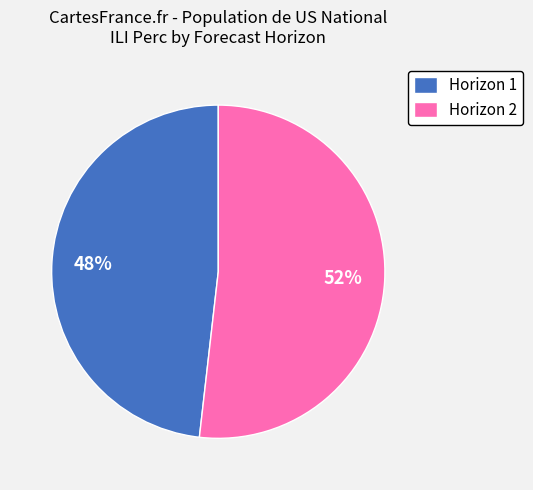

Rank the categories by value from lowest to highest.

Horizon 1, Horizon 2